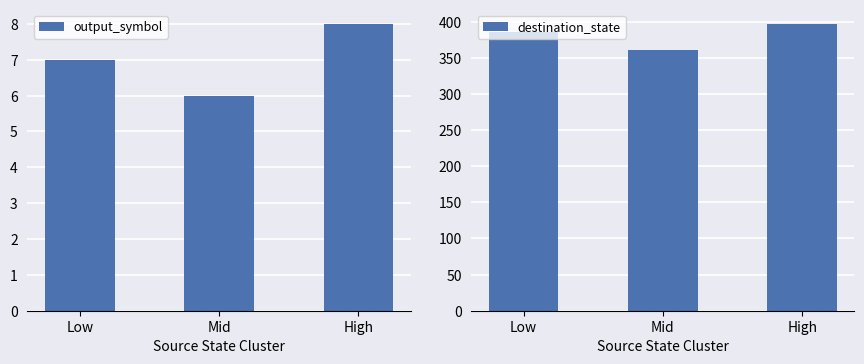

How many output_symbol values are between 6 and 8?

3